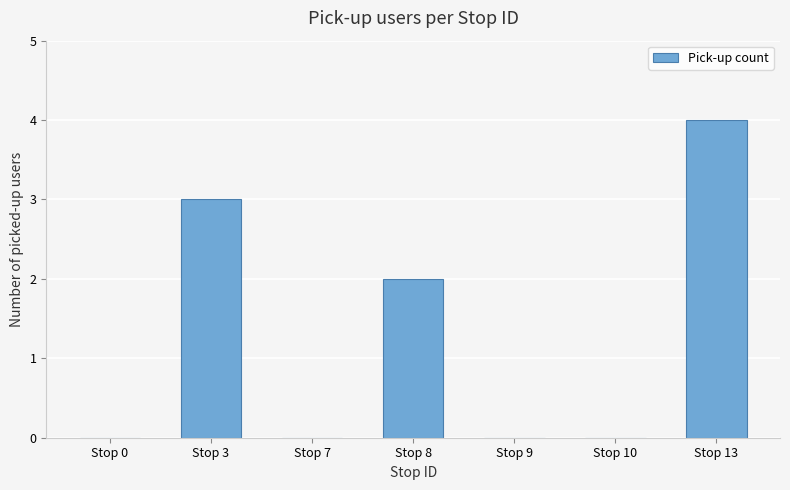

The chart shows a value of 1 at Stop 10. True or false?

False